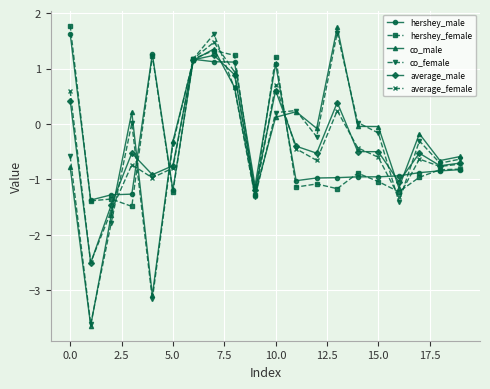

Is this an area chart (filled region under the line)?

No